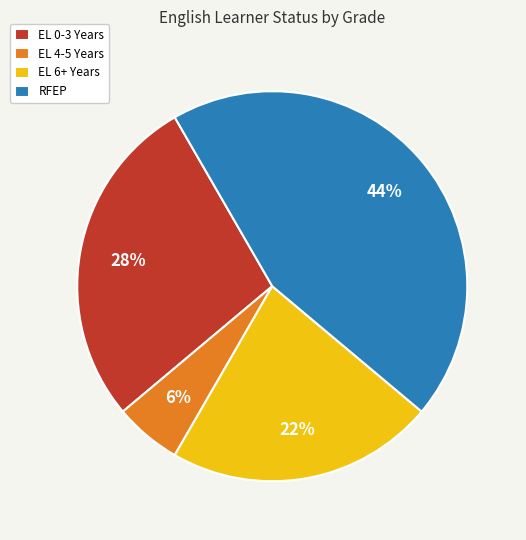

Count the number of slices in the pie.

4